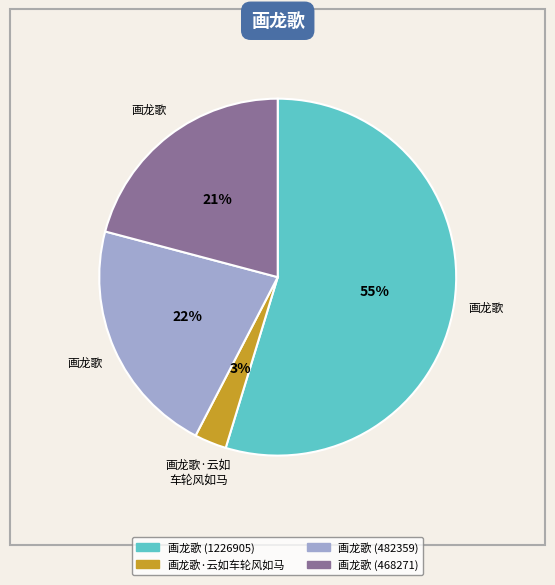

True or false: 画龙歌 (482359) accounts for 22% of the total.

True